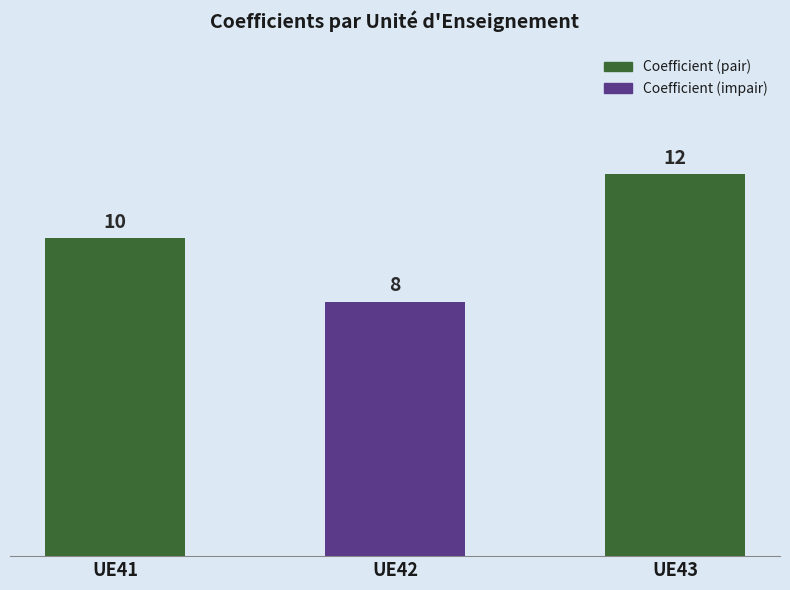

How many bars are there in total?

3